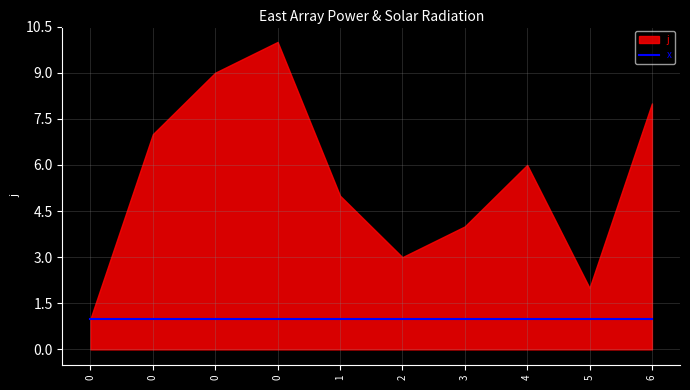

True or false: j and x intersect in this chart.

False